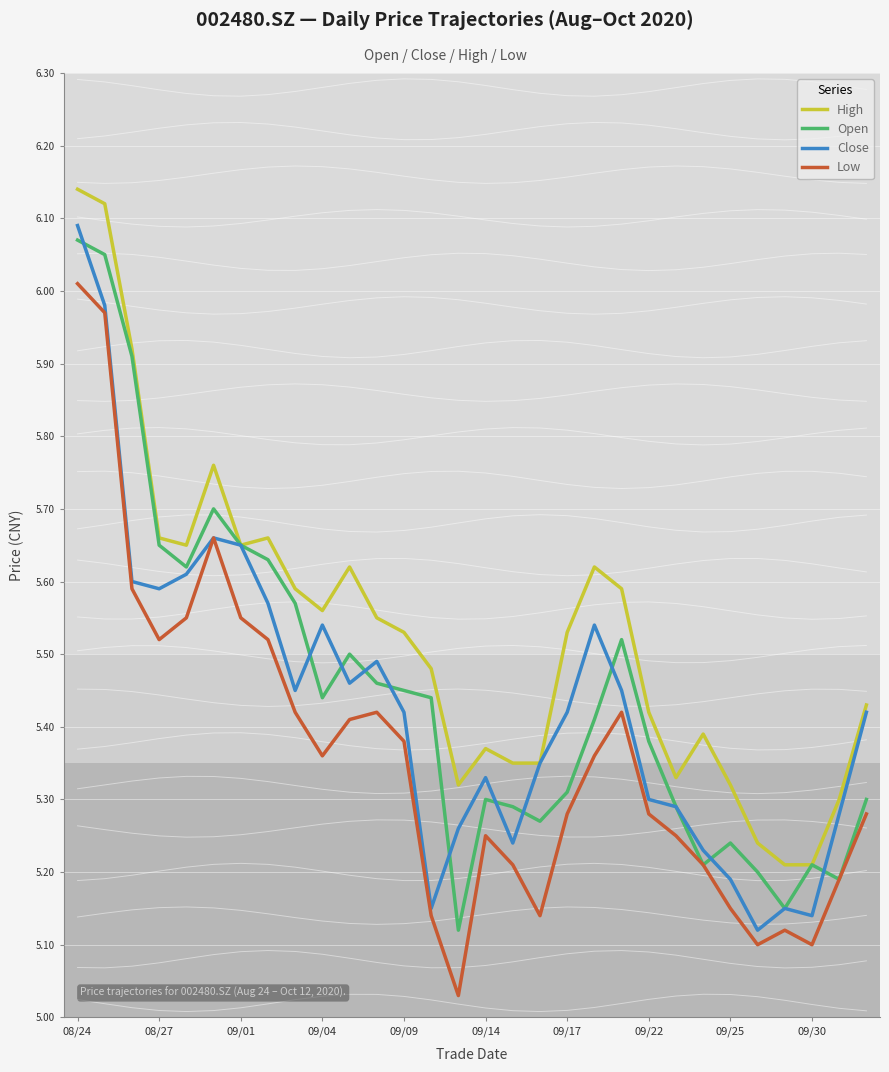

Reading left to right, extract all data points from this chart.

High: 6.1	6.1	5.9	5.7	5.7	5.8	5.7	5.7	5.6	5.6	5.6	5.5	5.5	5.5	5.3	5.4	5.3	5.3	5.5	5.6	5.6	5.4	5.3	5.4	5.3	5.2	5.2	5.2	5.3	5.4
Open: 6.1	6.0	5.9	5.7	5.6	5.7	5.7	5.6	5.6	5.4	5.5	5.5	5.5	5.4	5.1	5.3	5.3	5.3	5.3	5.4	5.5	5.4	5.3	5.2	5.2	5.2	5.2	5.2	5.2	5.3
Close: 6.1	6.0	5.6	5.6	5.6	5.7	5.7	5.6	5.5	5.5	5.5	5.5	5.4	5.2	5.3	5.3	5.2	5.3	5.4	5.5	5.5	5.3	5.3	5.2	5.2	5.1	5.2	5.1	5.3	5.4
Low: 6.0	6.0	5.6	5.5	5.5	5.7	5.5	5.5	5.4	5.4	5.4	5.4	5.4	5.1	5.0	5.2	5.2	5.1	5.3	5.4	5.4	5.3	5.2	5.2	5.2	5.1	5.1	5.1	5.2	5.3